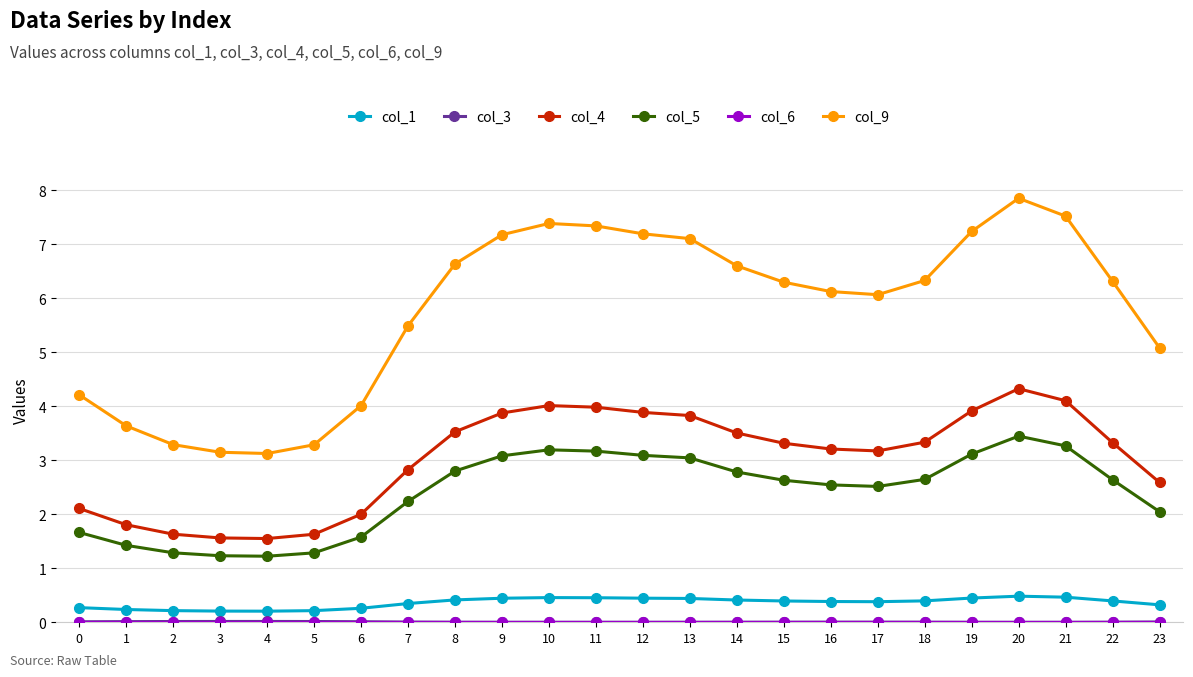

At which category is the sum across all series the highest?

20